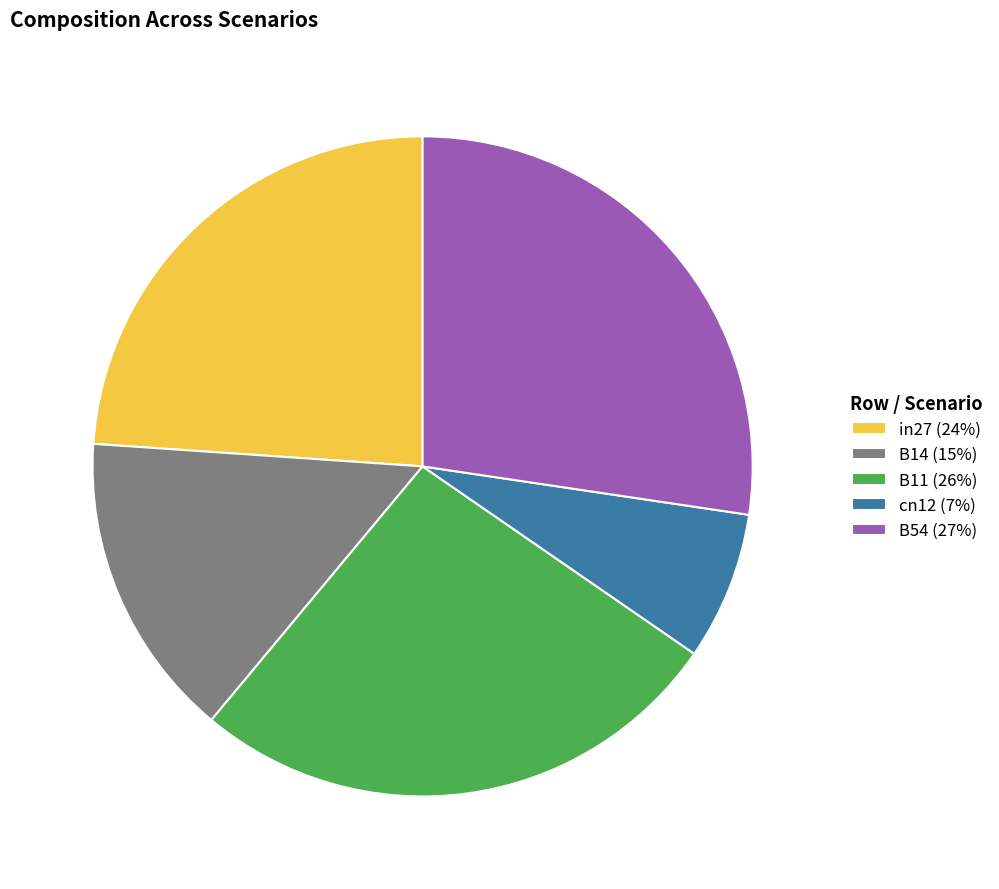

How many segments does this pie chart have?

5